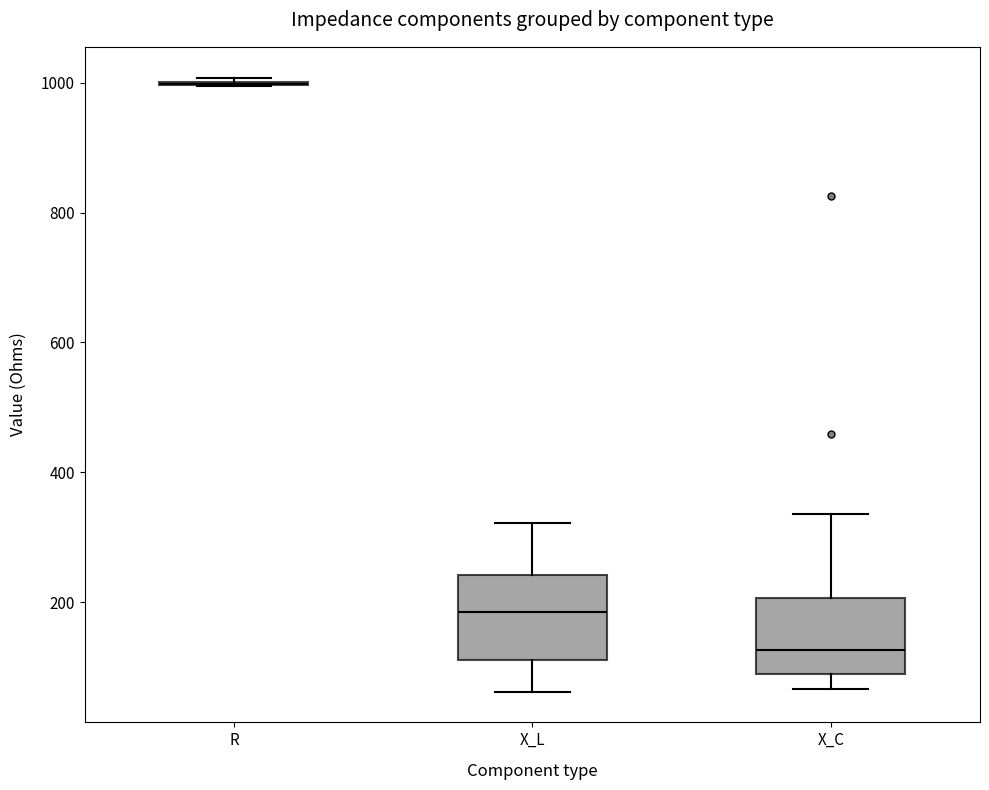

Reading left to right, read every box against the y-axis: the position of its median line, the range the box covers, and the ends of its whiskers. The values are not printed on the chart, so give them approximately, as read against the axis.

R: box collapsed to a line at 1000, whiskers 1000 to 1000
X_L: median 180, box 120 to 240, whiskers 60 to 320
X_C: median 120, box 80 to 200, whiskers 60 to 340